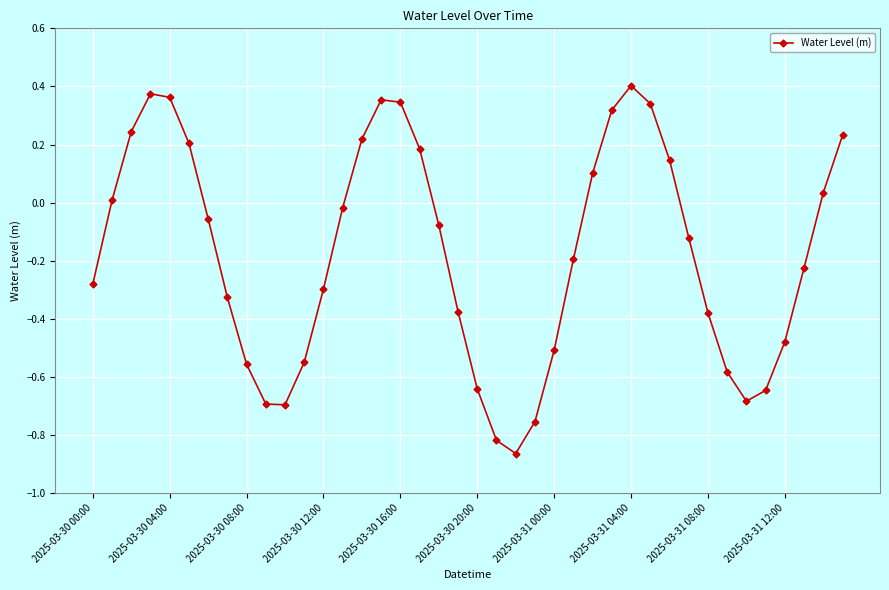

How many points are lower than both their immediate neighbors (excluding endpoints)?

3